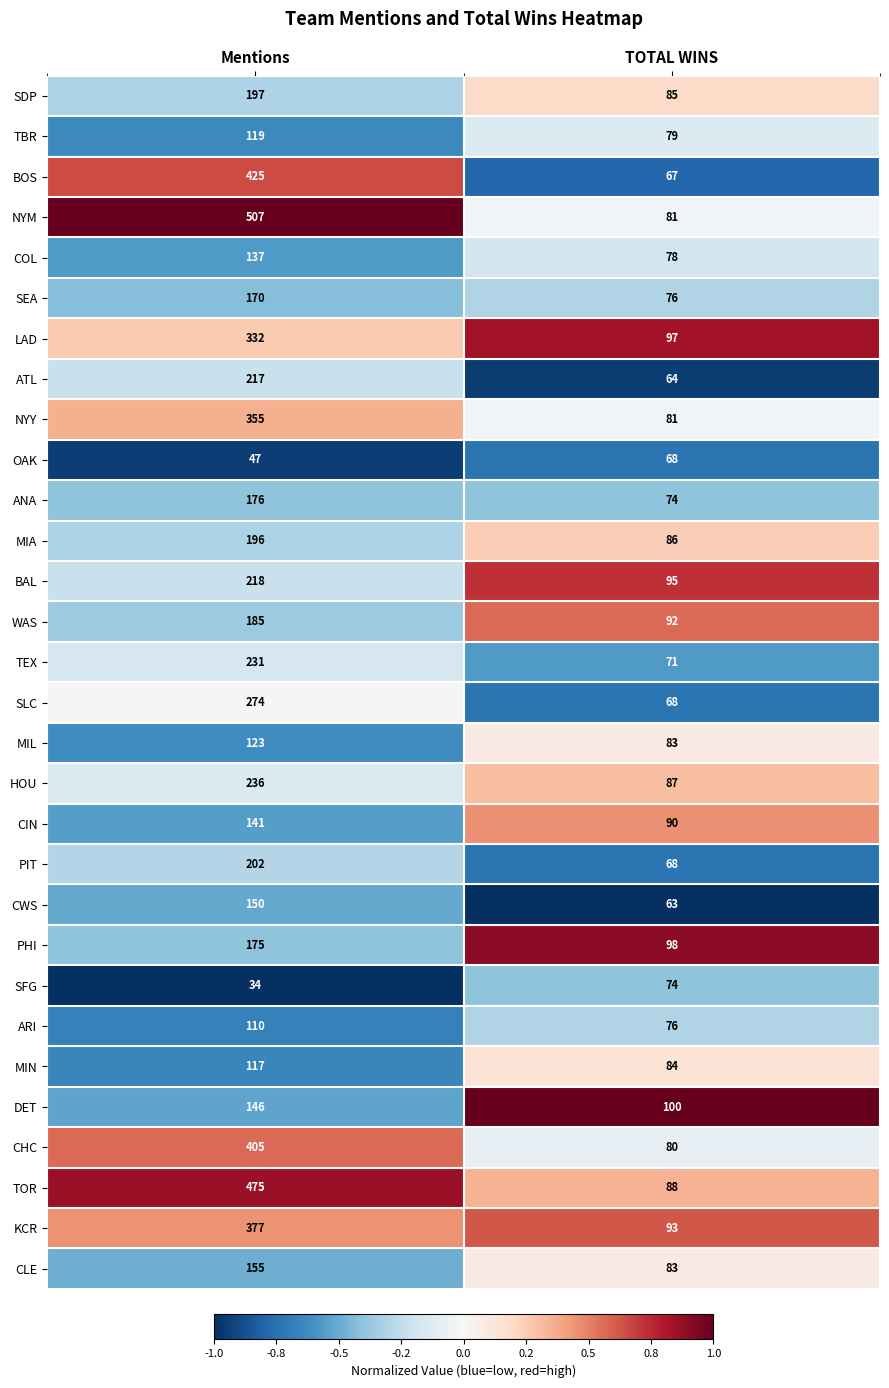

True or false: ATL has a value of 217 at Mentions.

True